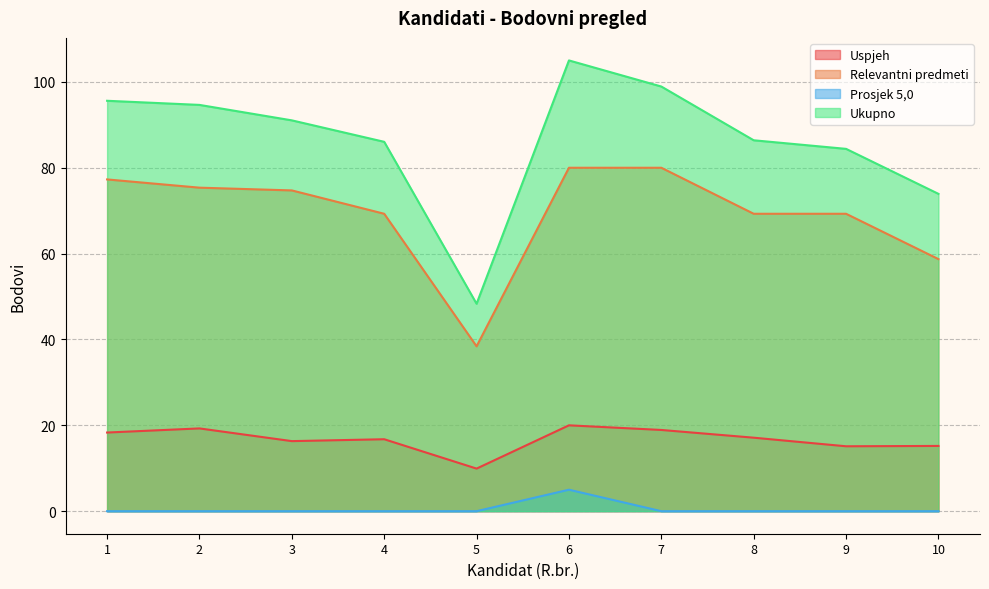

List the series in order of their overall mean, lowest first.

Prosjek 5,0, Uspjeh, Relevantni predmeti, Ukupno